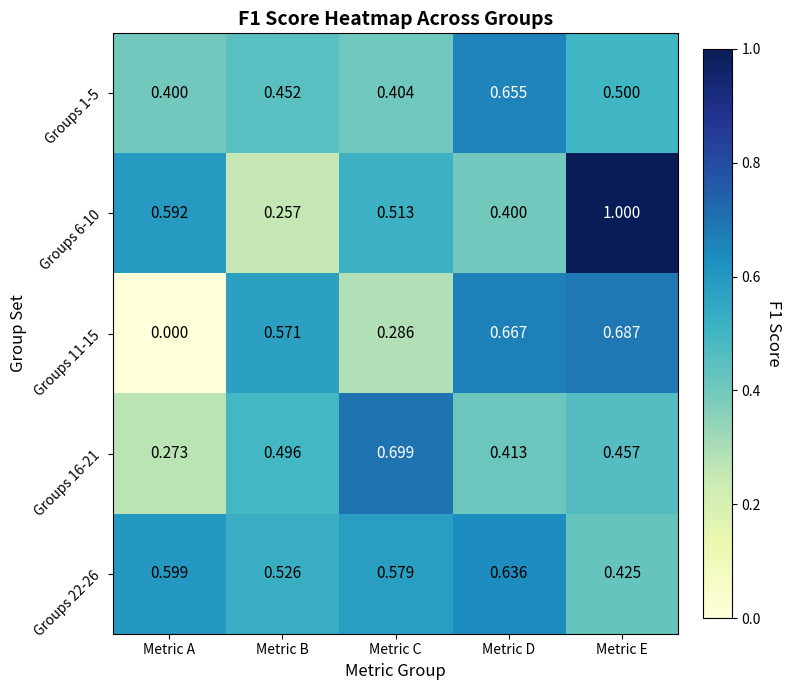

Between Metric A and Metric E, which series saw the biggest shift?

Groups 11-15